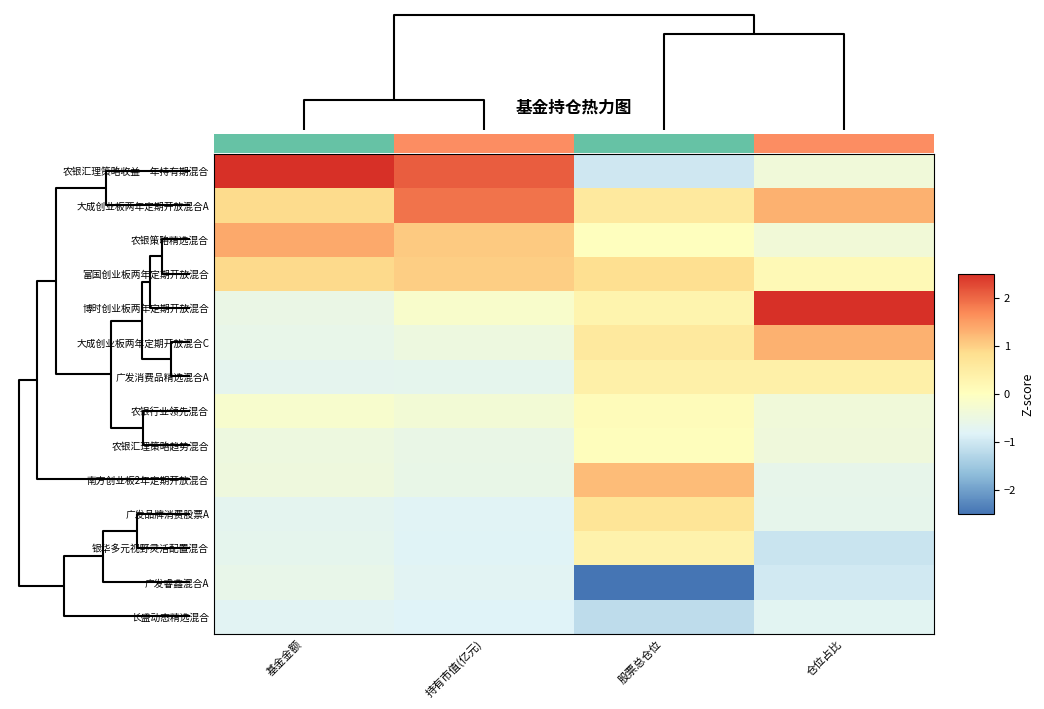

Where is 长盛动态精选混合 nearest to the value 0?

仓位占比